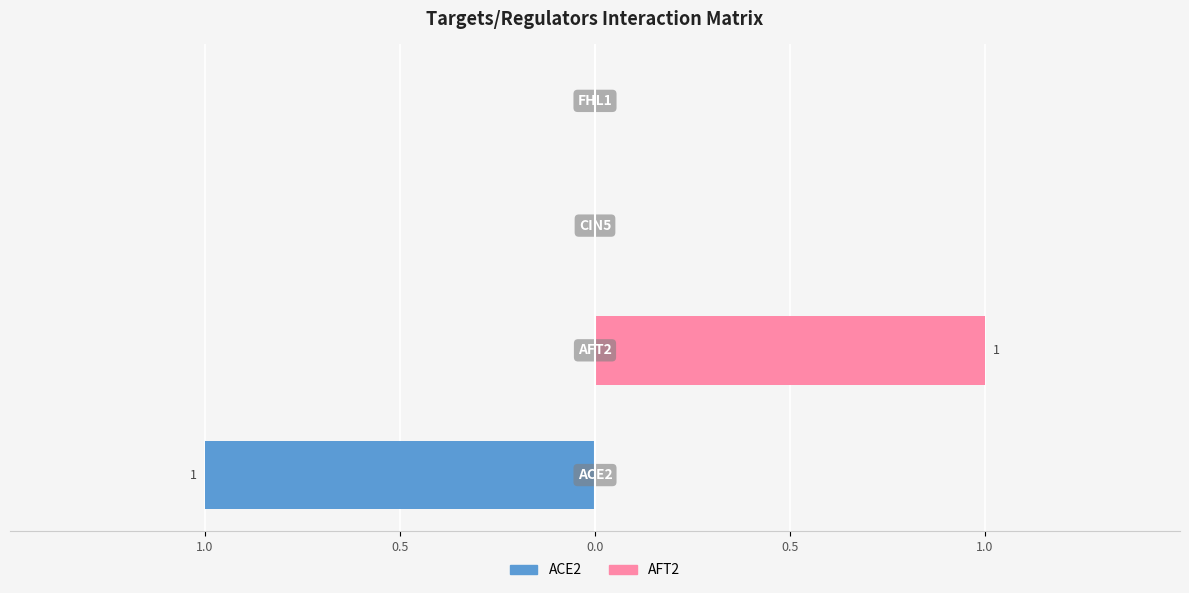

The ACE2 series shows 0 at 0.5. True or false?

True